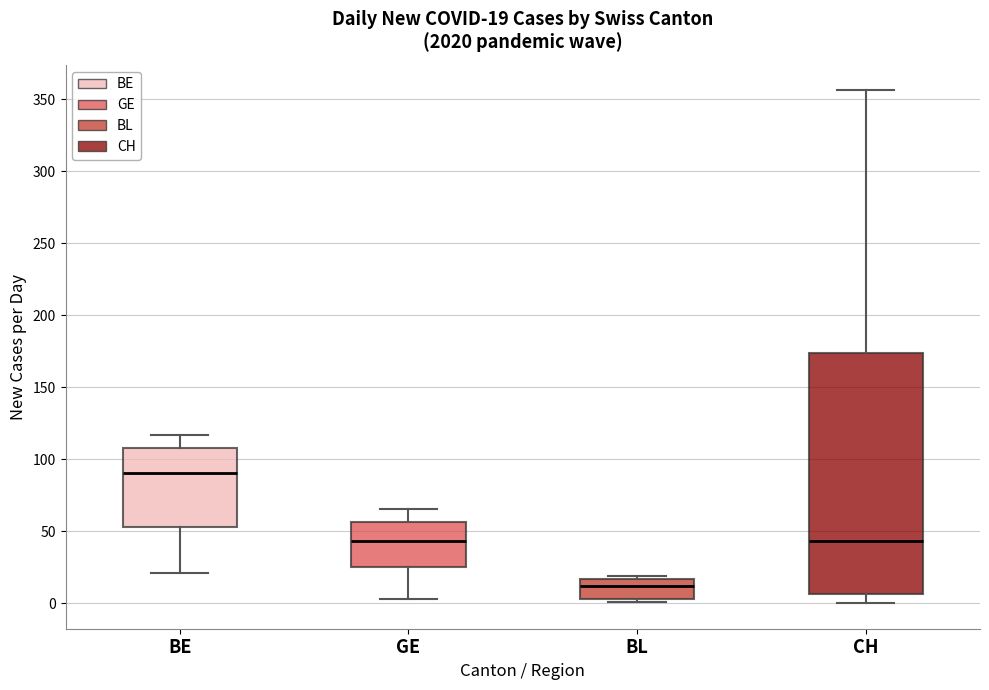

Comparing the boxes themselves (not the whiskers), which one is the tallest?

CH